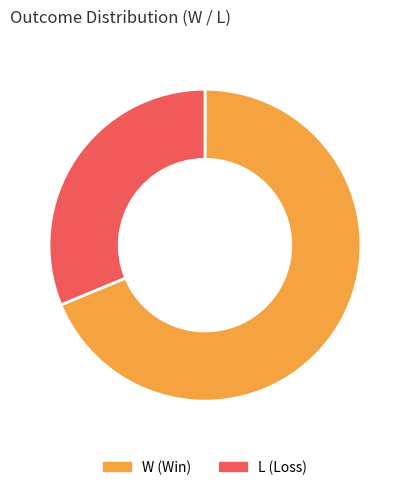

Does W account for over 50% of the chart?

Yes